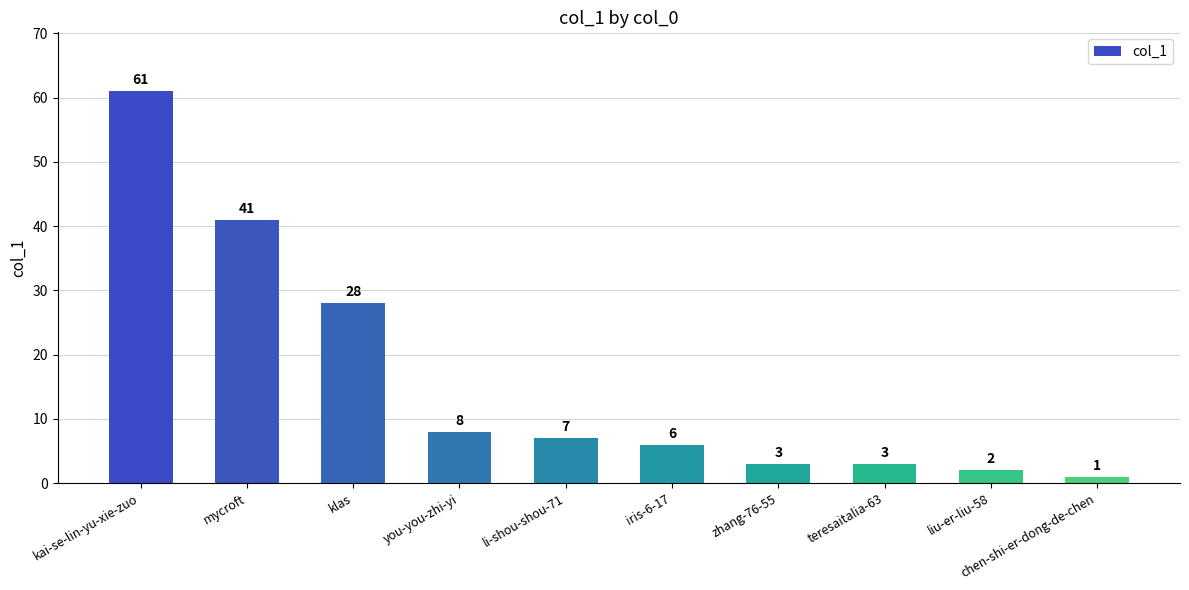

Approximately how many times larger is the value at teresaitalia-63 compared to li-shou-shou-71?

0.4